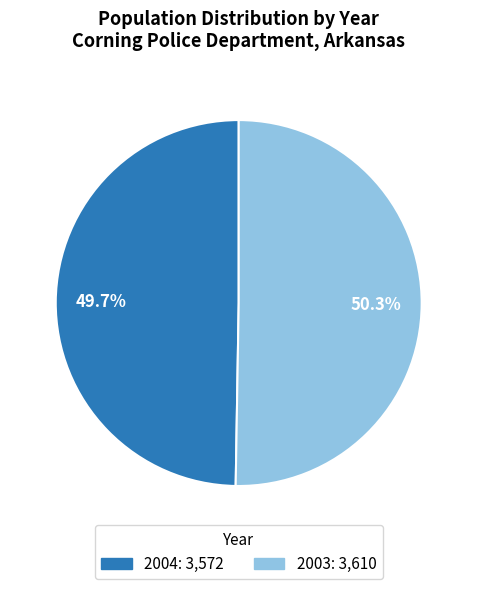

How many slices are in this pie chart?

2